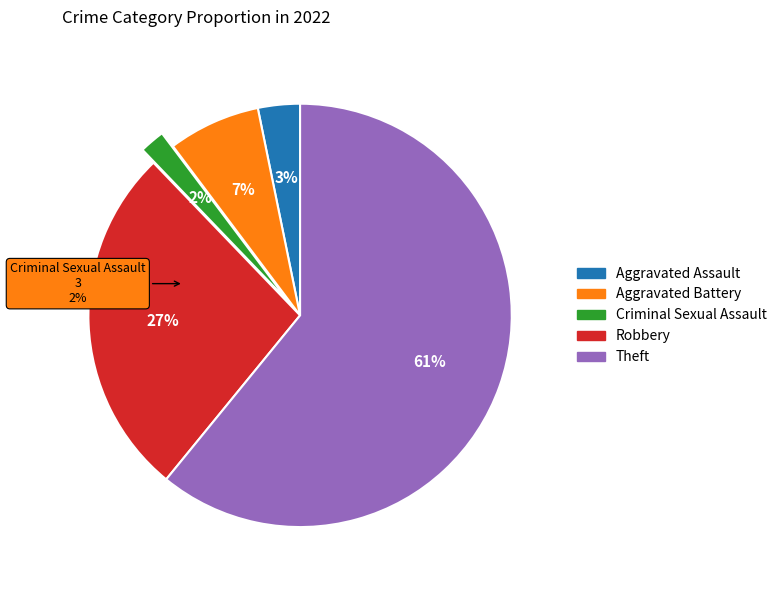

How many segments does this pie chart have?

5